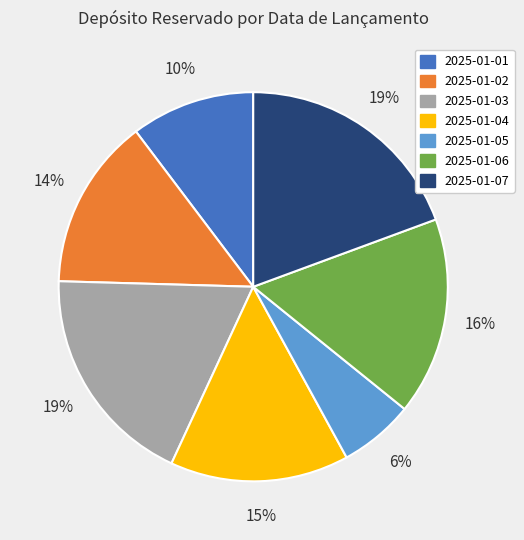

The 2025-01-03 slice represents 28% of the pie. True or false?

False